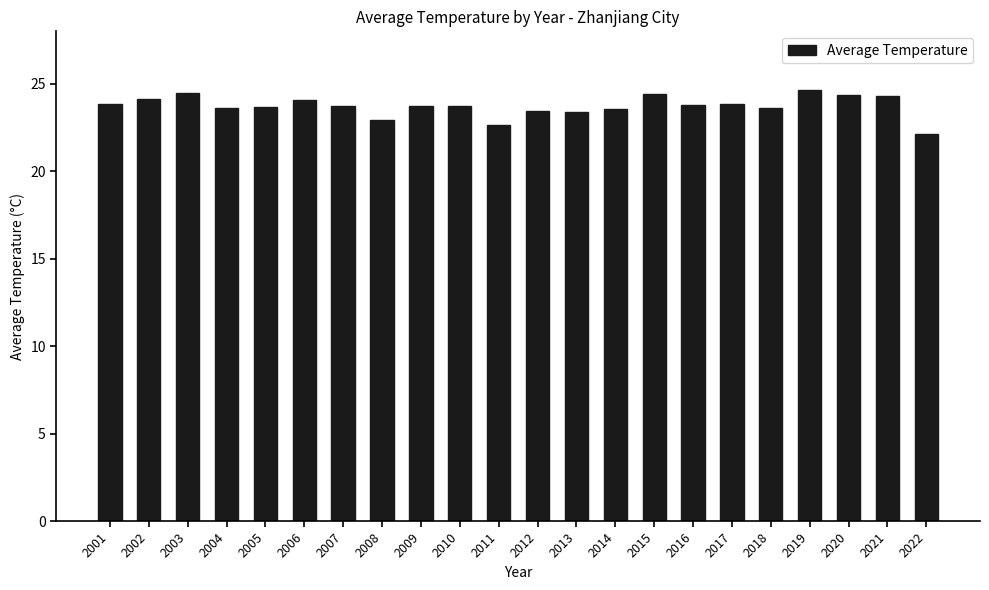

Is it true that the value at 2022 is 22.1?

True